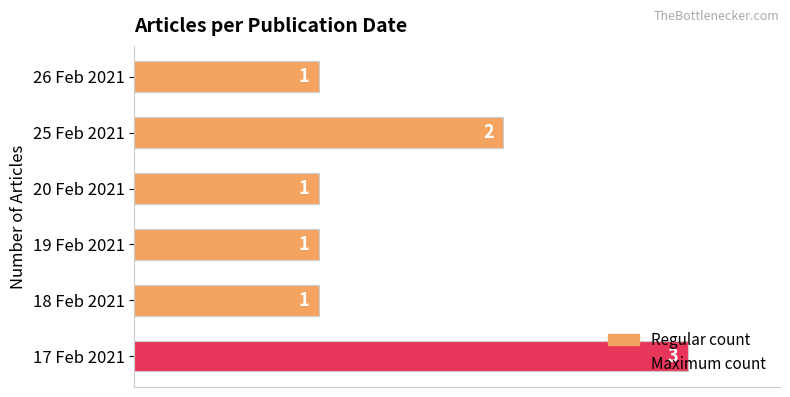

Which category has the highest value across all series?

17 Feb 2021